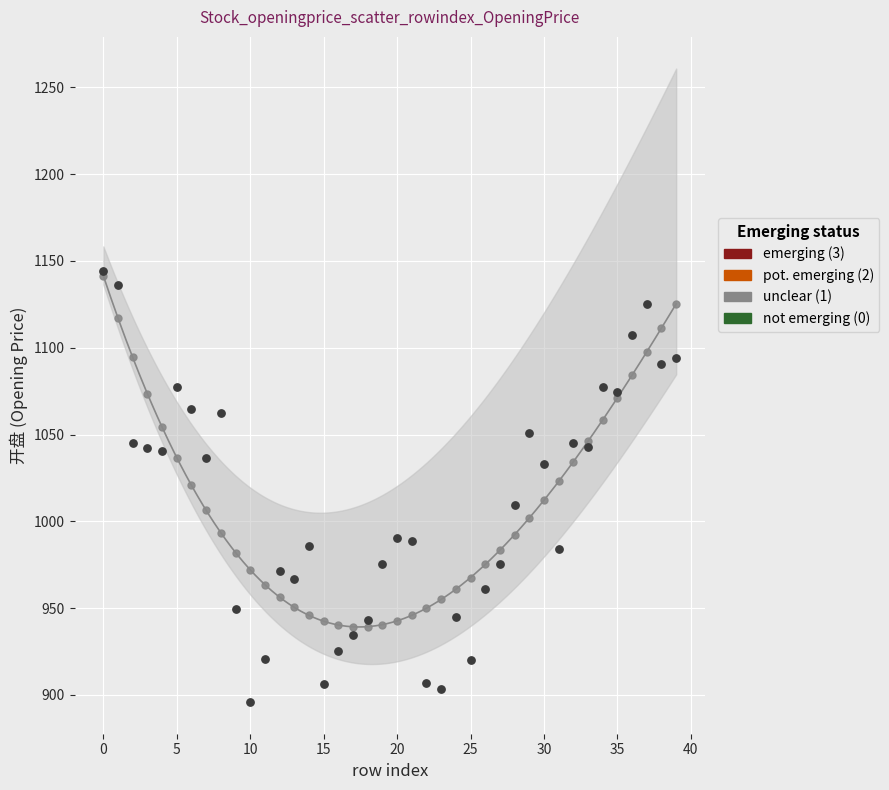

Which series has the largest Y range (max minus min)?

emerging (3)